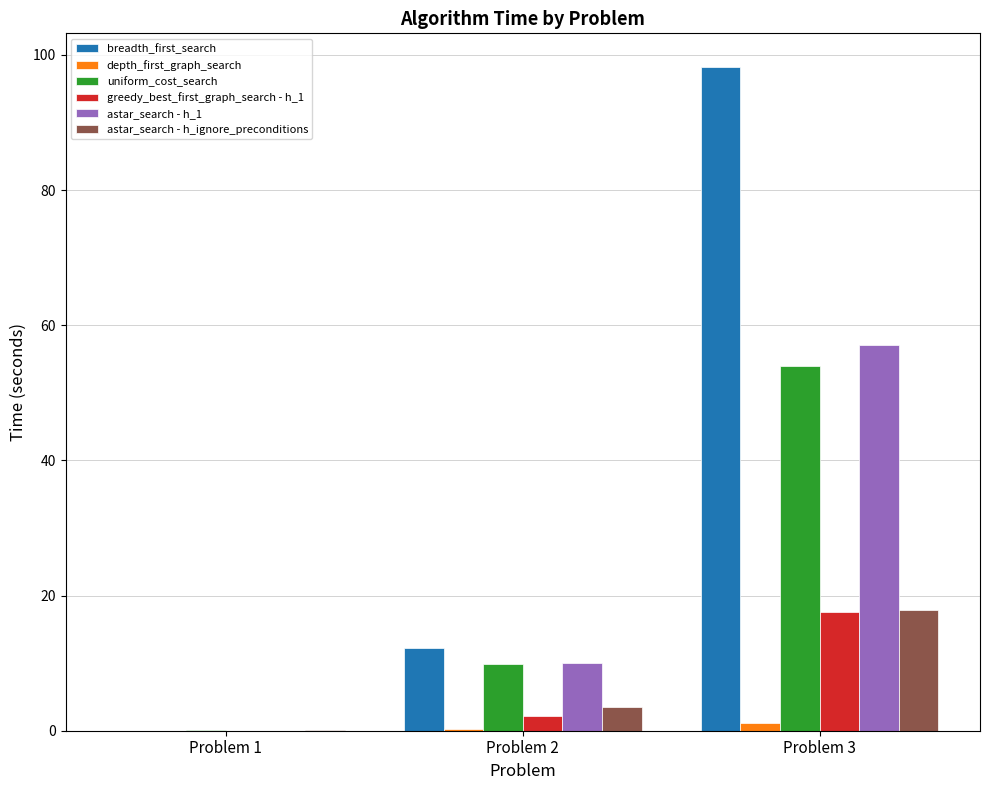

The value of astar_search - h_ignore_preconditions at Problem 1 is 0.0. True or false?

True